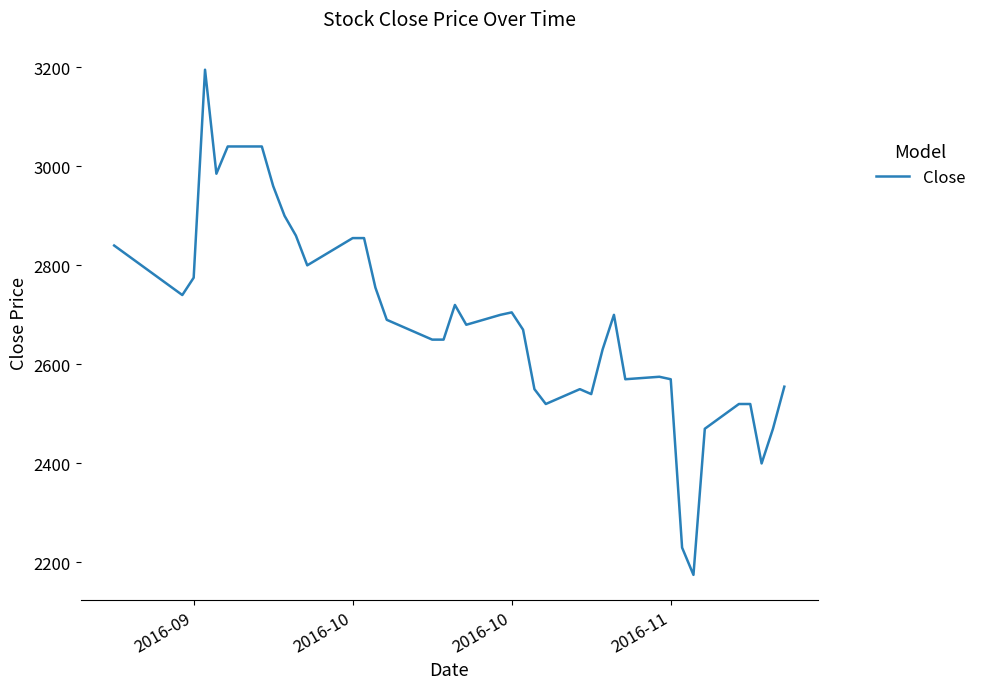

What is the minimum value shown in the chart?

2175